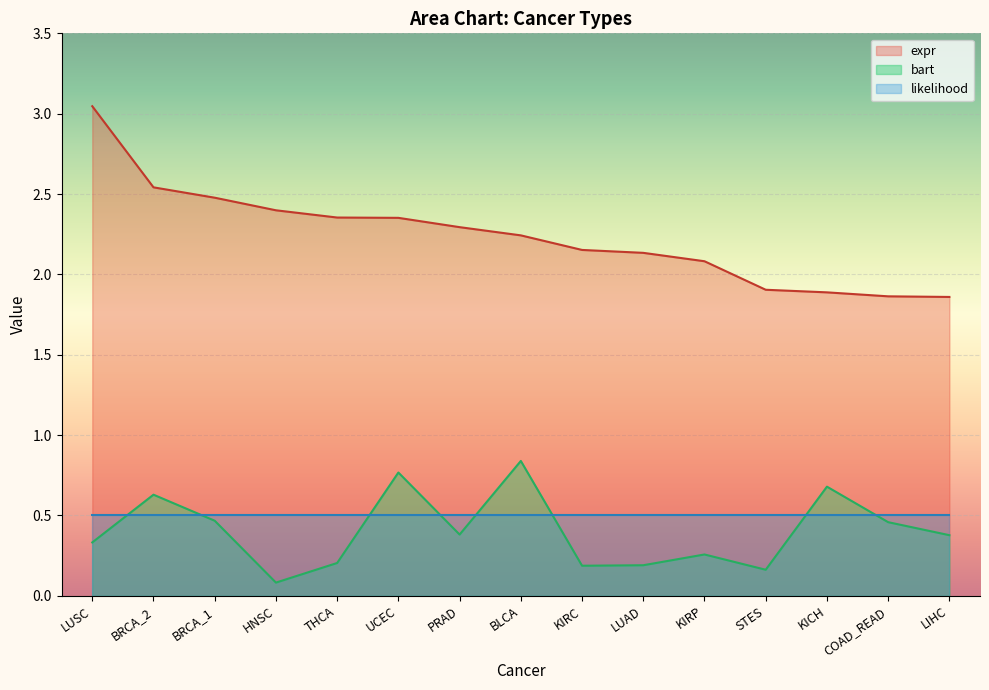

True or false: expr and bart intersect in this chart.

False